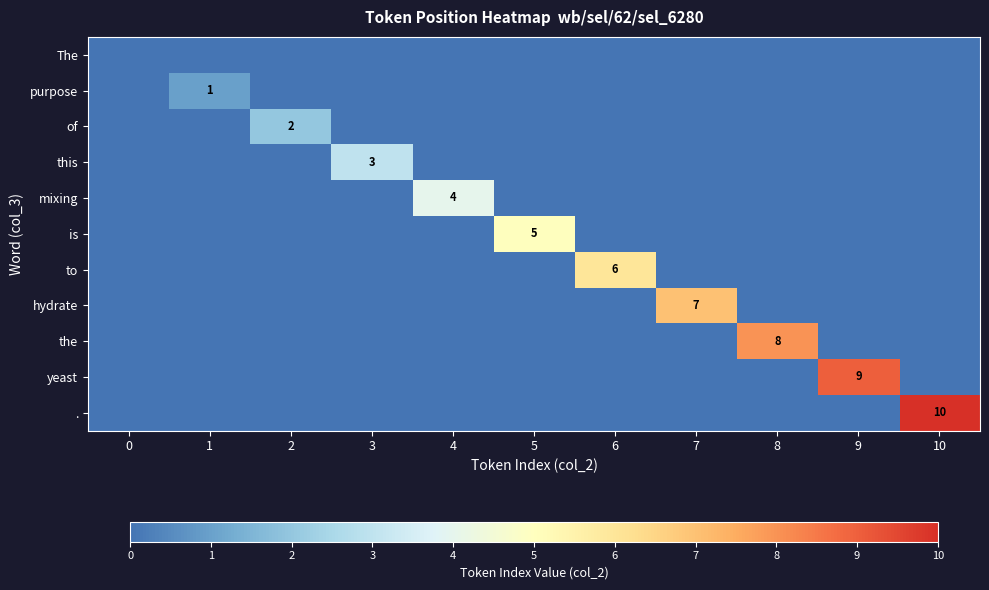

True or false: purpose has a value of 1 at 1.

True